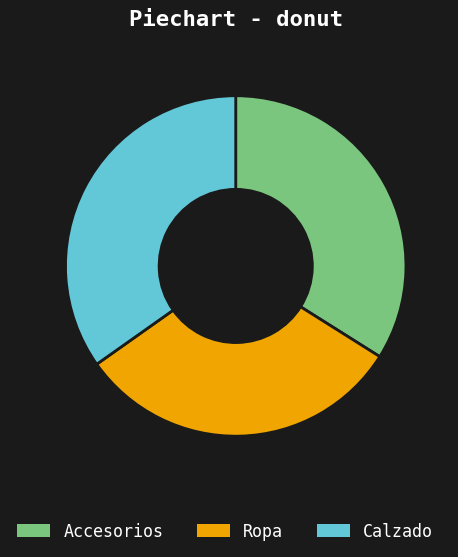

Does any single category account for the majority?

No